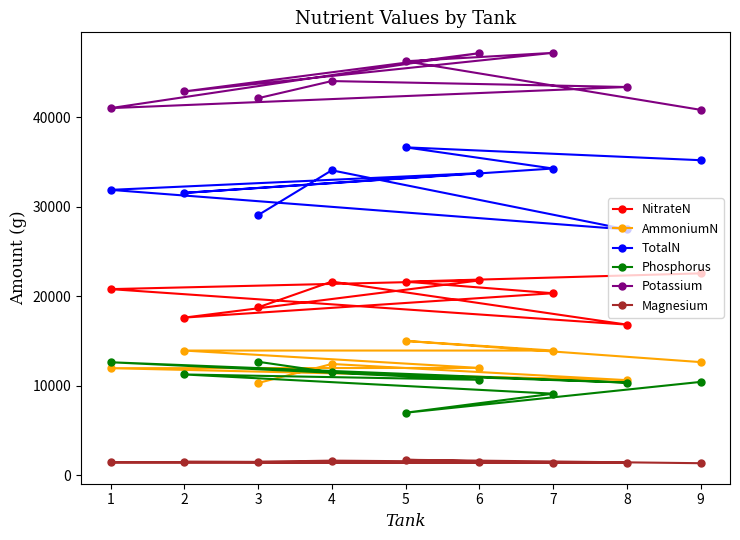

Count the number of data series in this chart.

6